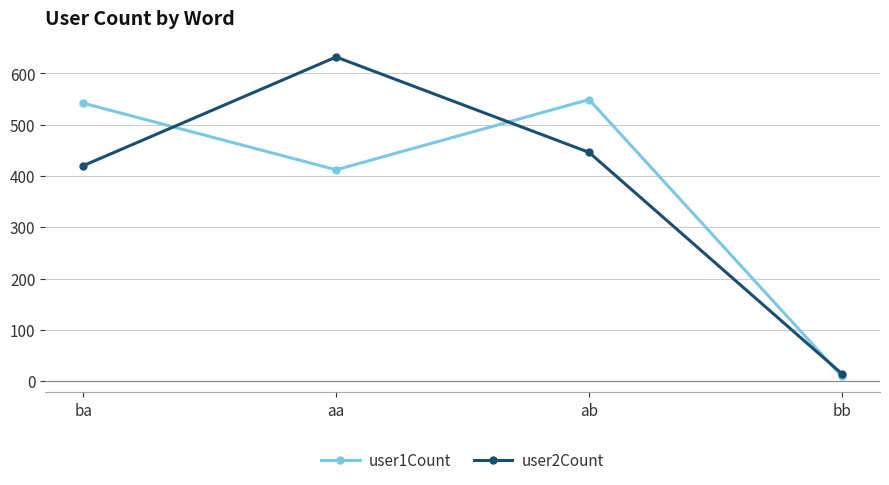

How many lines are shown in the chart?

2